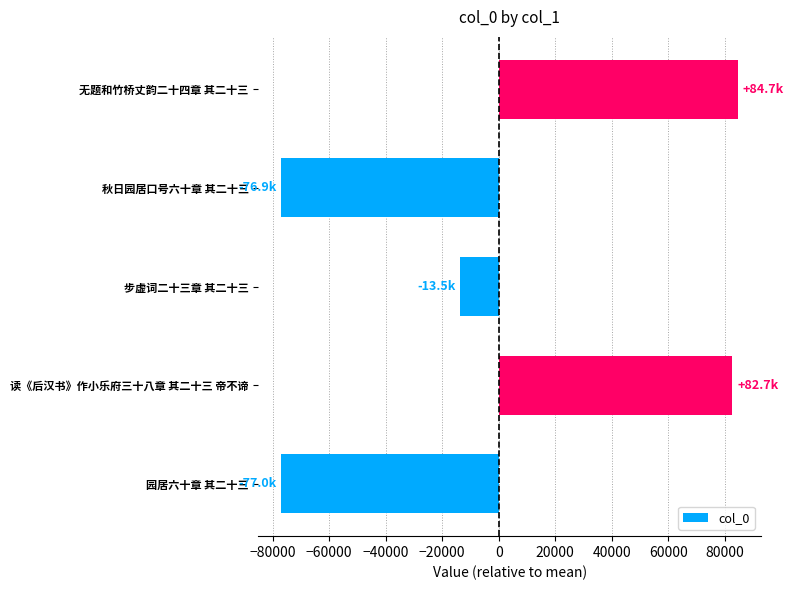

What is the difference between the second highest and second lowest values?

159554.0